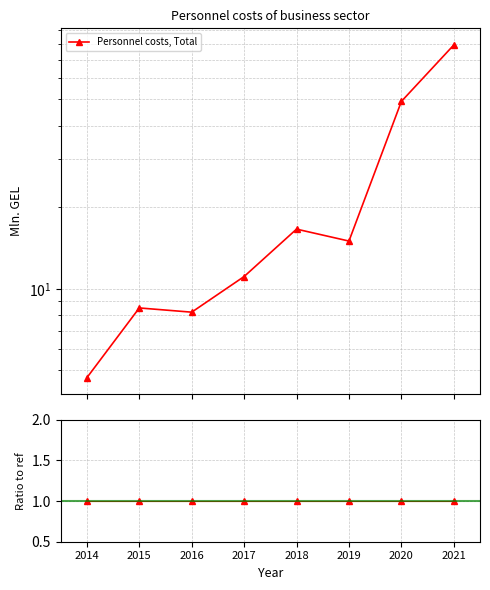

What is the value of the 3rd point from the left?

8.2